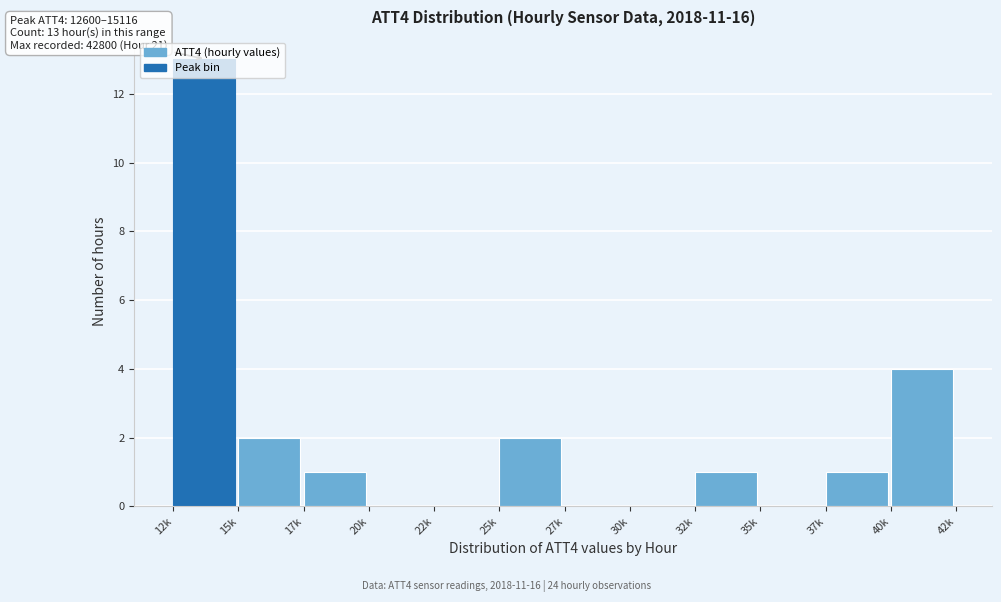

What is the maximum value shown in the chart?

13